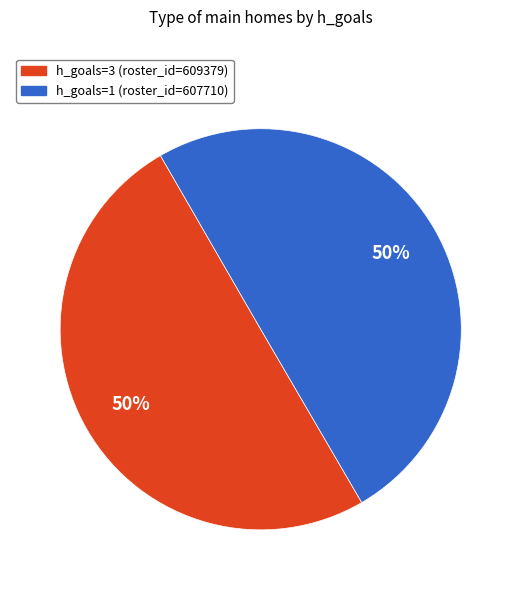

Is the sum of h_goals=3 (roster_id=609379) and h_goals=1 (roster_id=607710) greater than half?

Yes